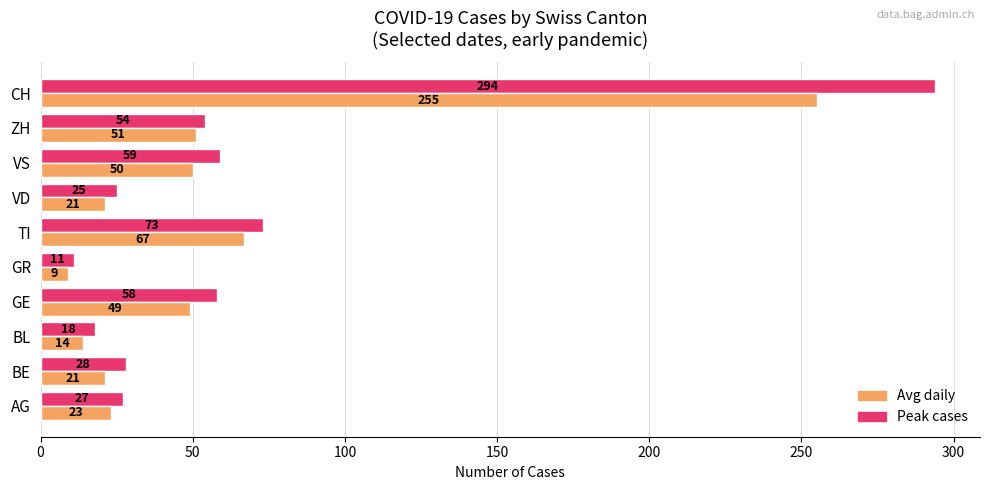

What is the difference between the Avg daily values at ZH and CH?

204